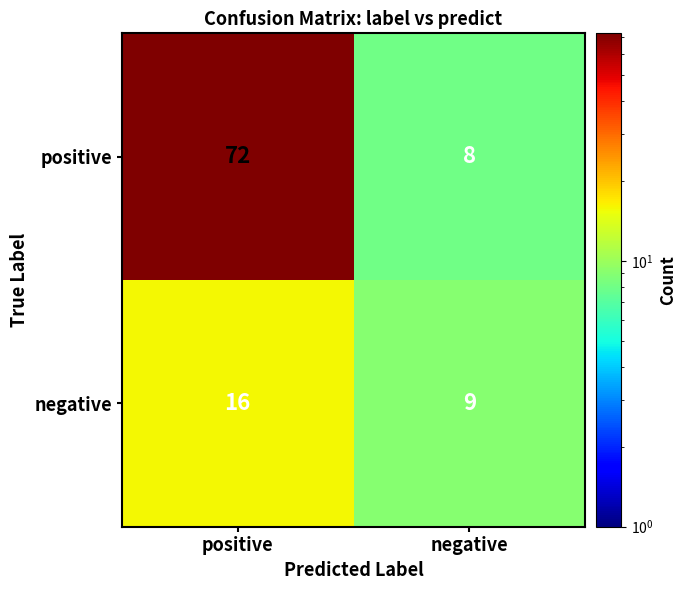

What value does the positive series have at positive?

72